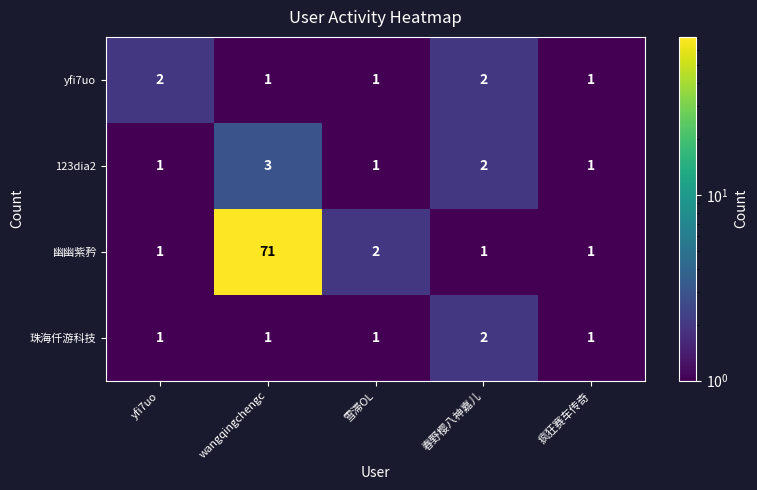

The 123dia2 series shows 3 at wangqingchengc. True or false?

True